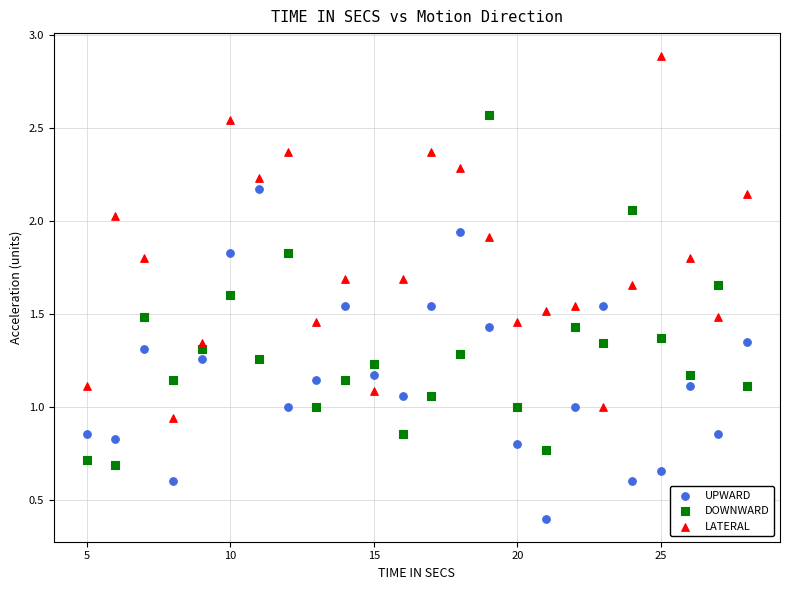

Across all data points, what is the range of X values (max minus min)?

23.0